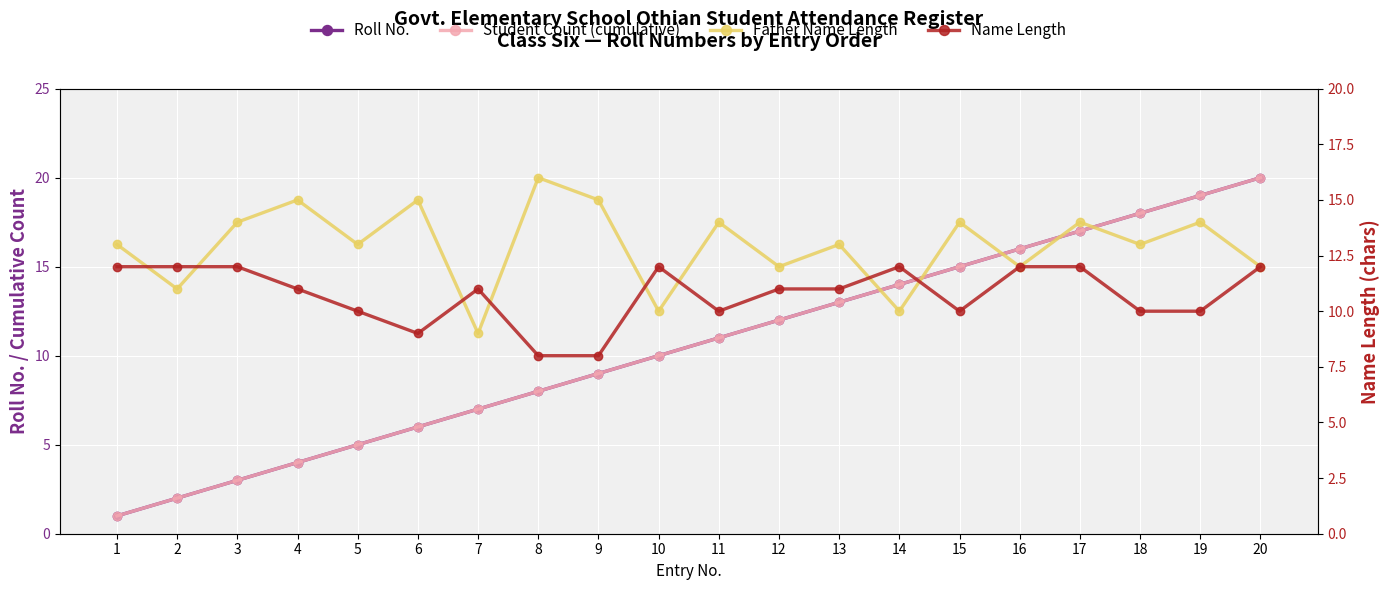

True or false: Roll No. and Student Count (cumulative) intersect in this chart.

False